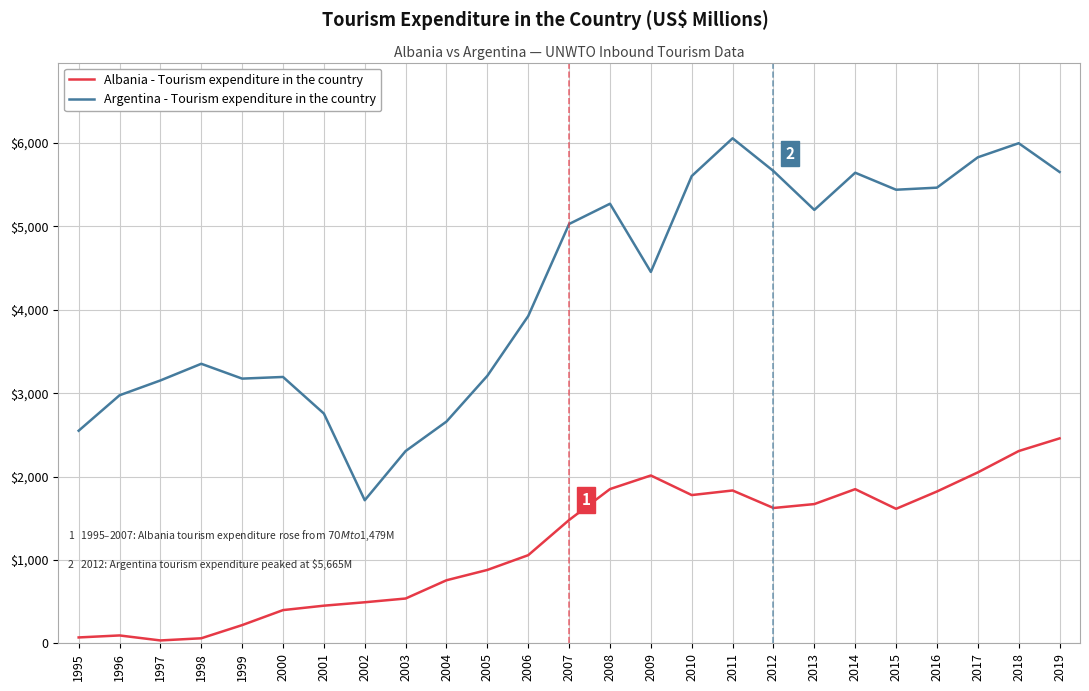

Rank the series by their average value, from lowest to highest.

Albania - Tourism expenditure in the country, Argentina - Tourism expenditure in the country